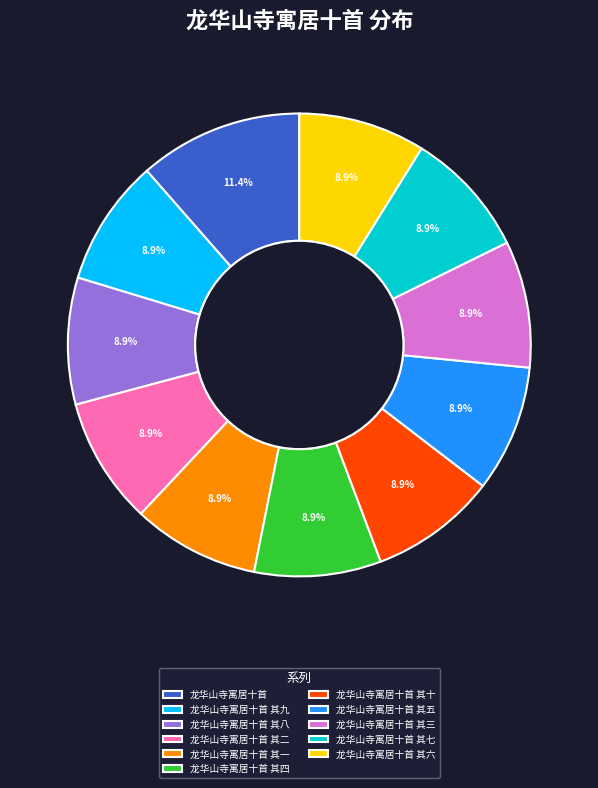

Does 龙华山寺寓居十首 其一 account for over 50% of the chart?

No